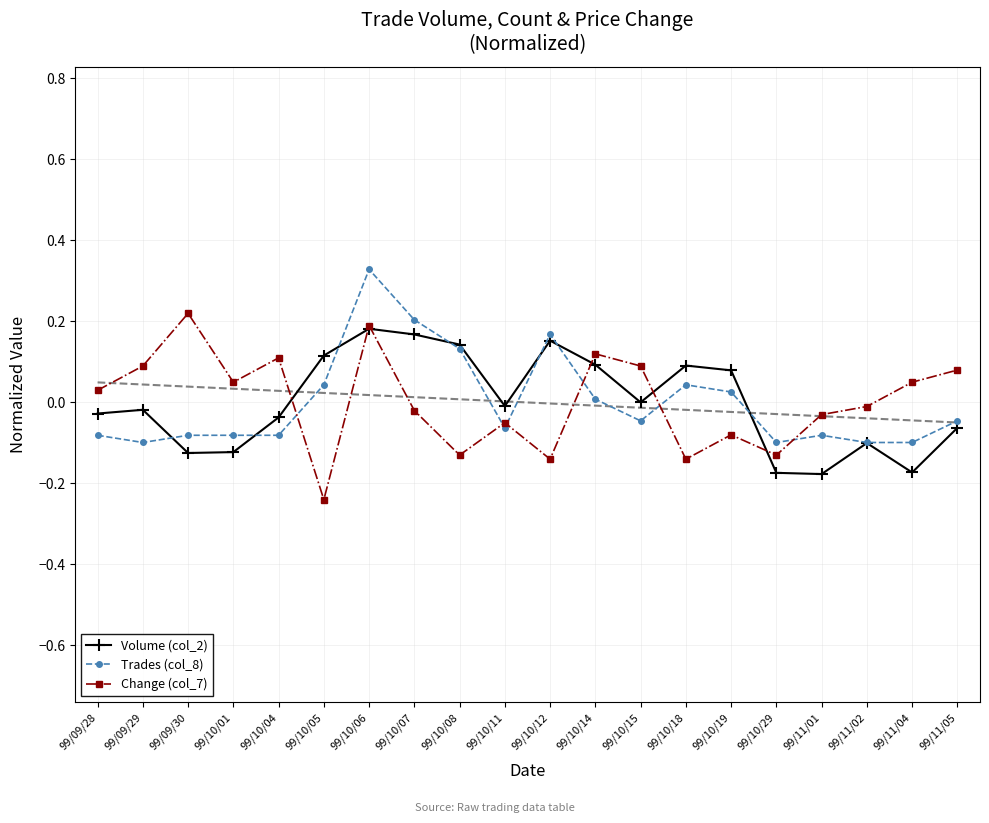

At 99/10/08, list the series in order from smallest to largest.

Change (col_7), Trades (col_8), Volume (col_2)